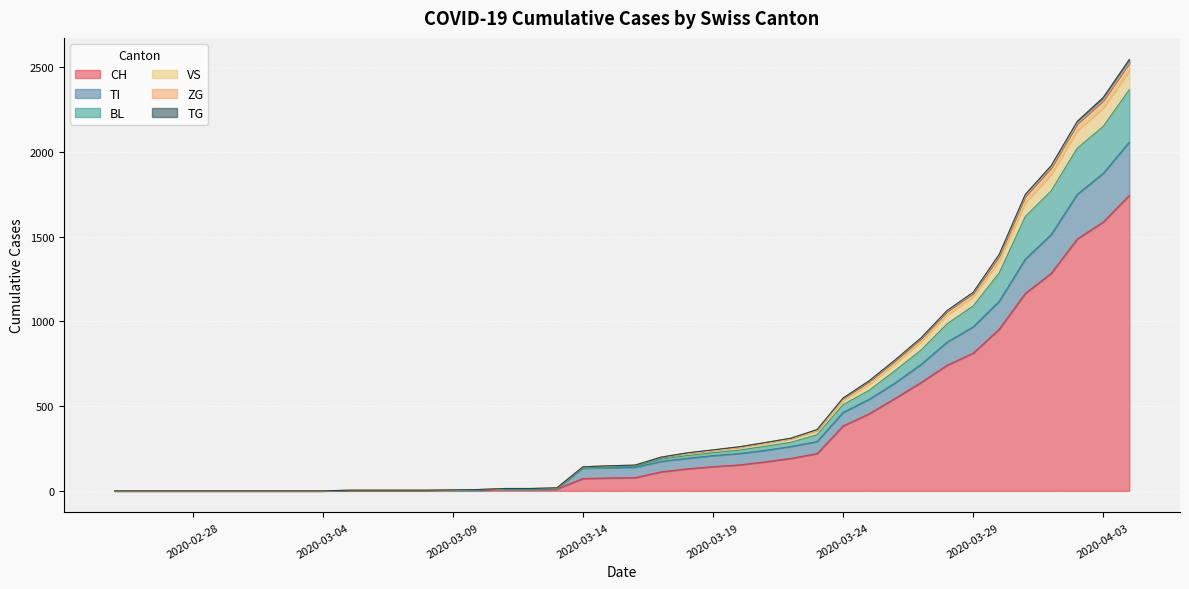

Is it true that TI equals 262 at 2020-03-22?

True